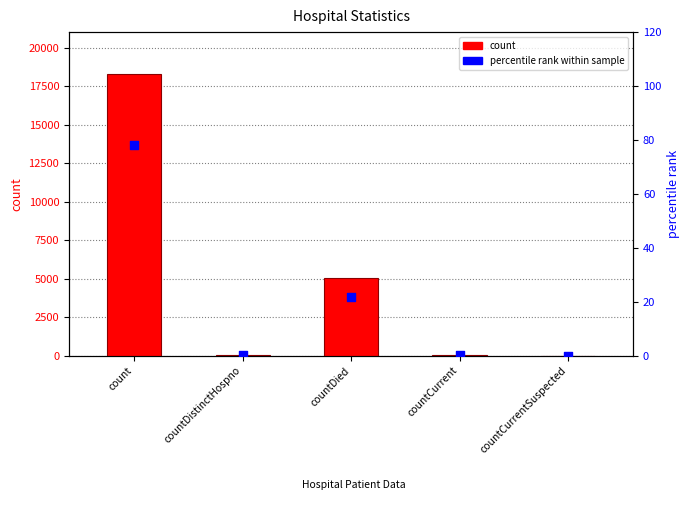

At how many categories does at least one series exceed 967?

2